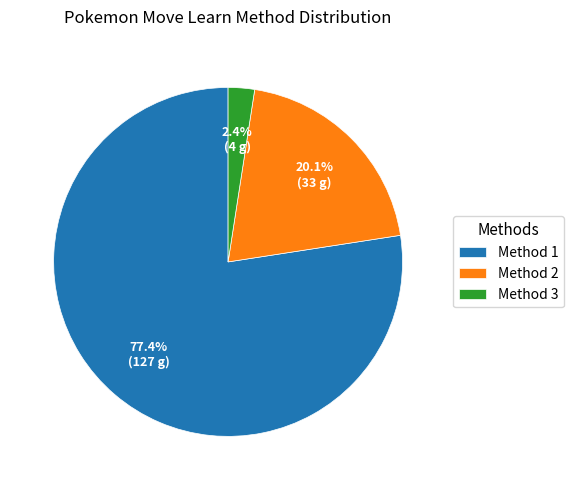

Rank the categories by value from lowest to highest.

Method 3, Method 2, Method 1